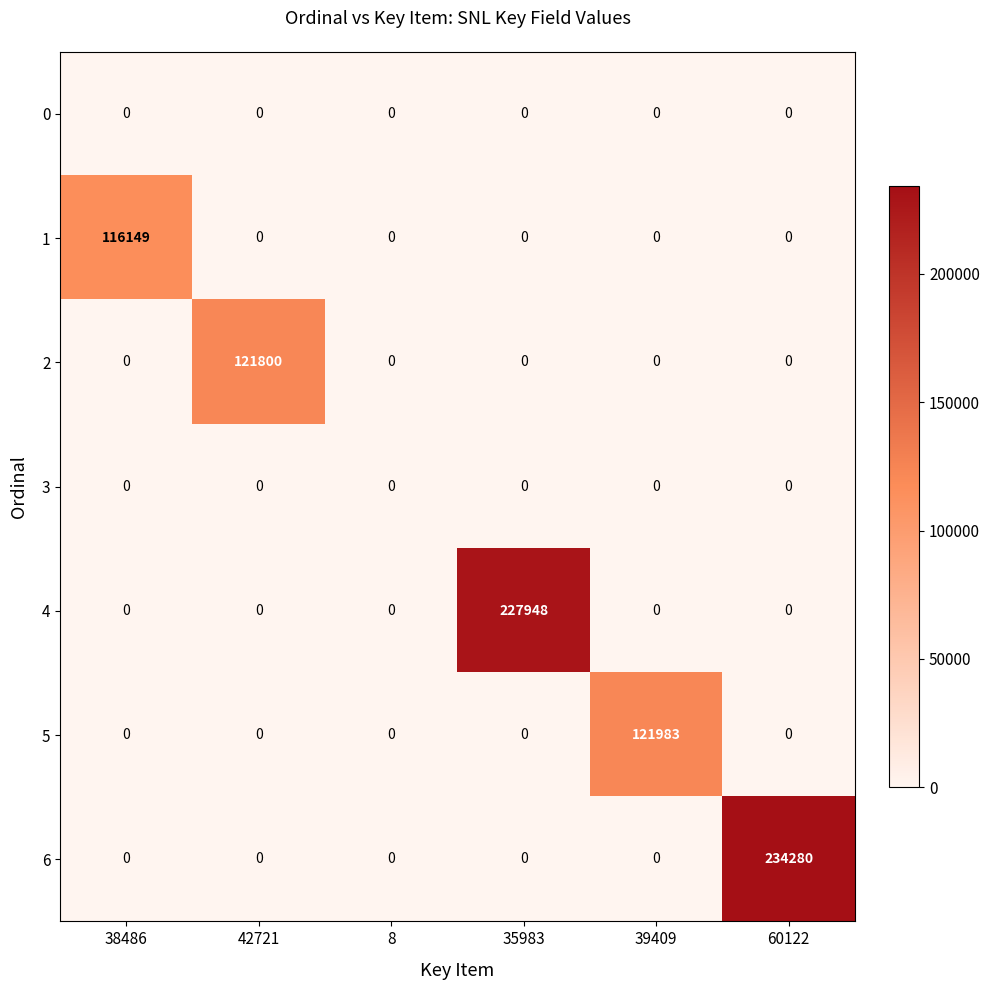

True or false: 5 has a value of 0 at 60122.

True